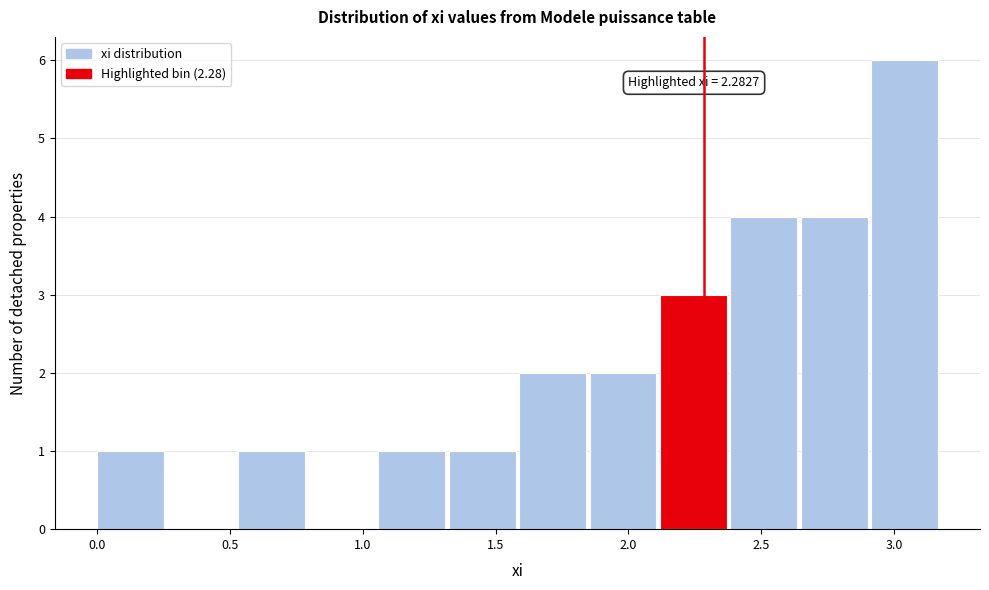

Which range on the x-axis has the tallest bar?

2.90 to 3.20